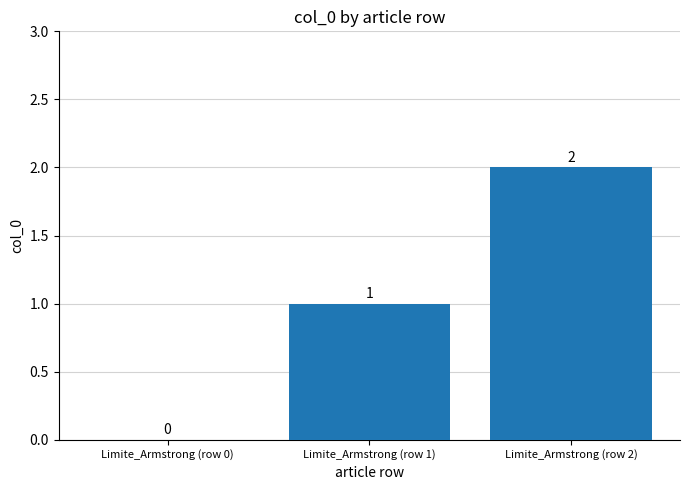

How many positive values are there?

2